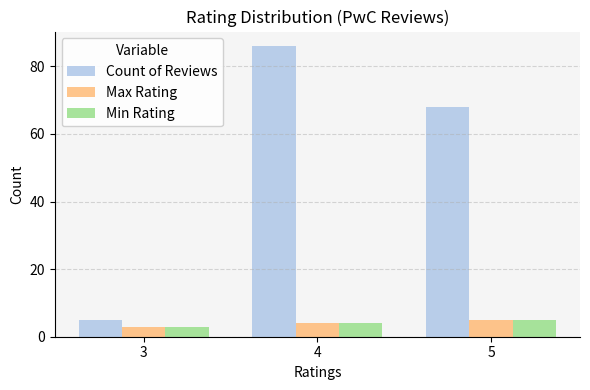

What is the difference between the Max Rating values at 4 and 3?

1